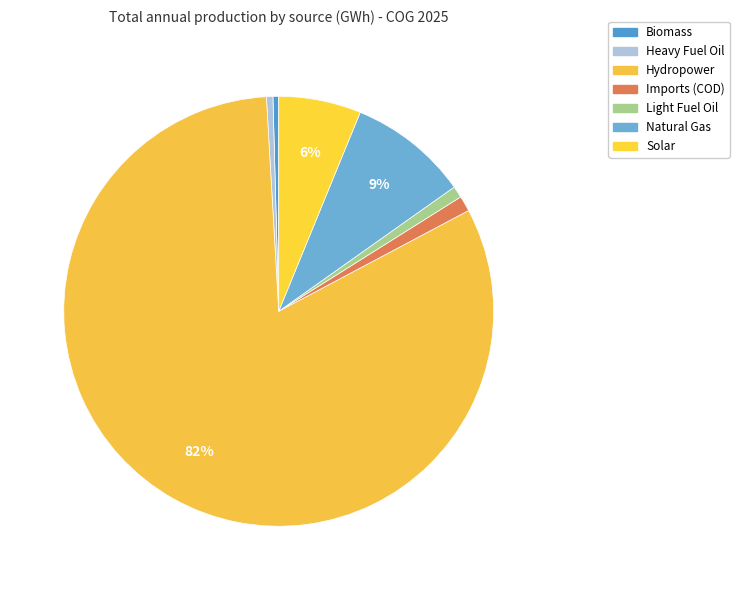

What percentage is the Natural Gas slice, to the nearest percent?

9%